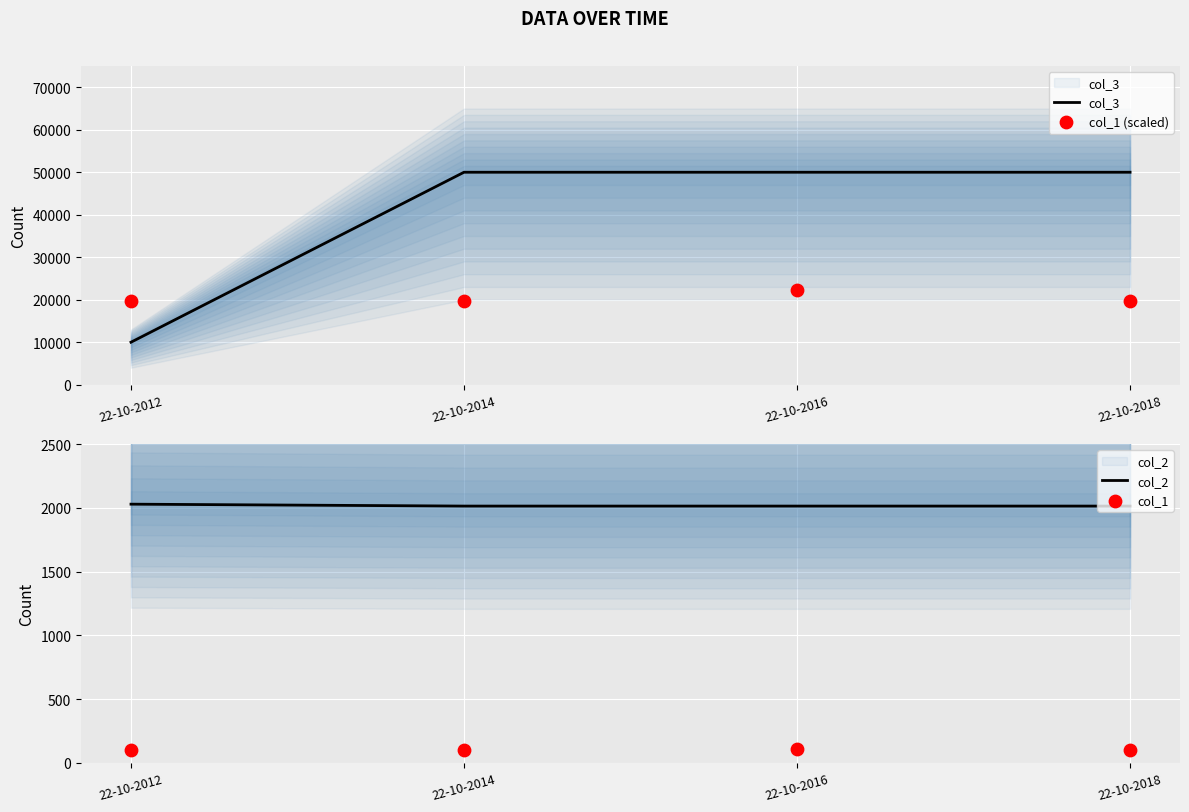

Is the value of col_2 at 22-10-2016 greater than the value of col_1 (scaled) at 22-10-2016?

No